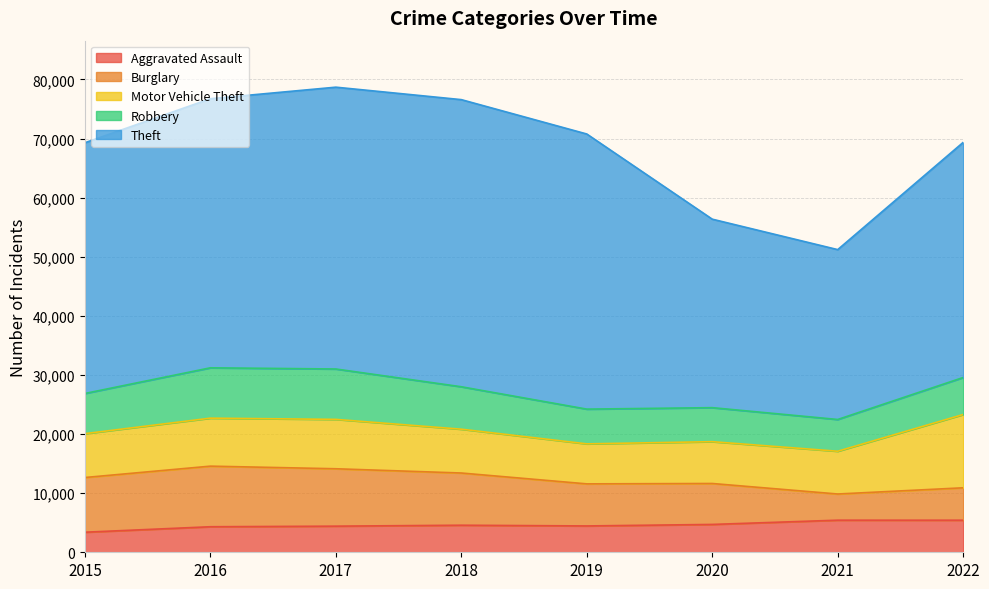

What is the value of the Burglary point at the 8th from the left?

5484